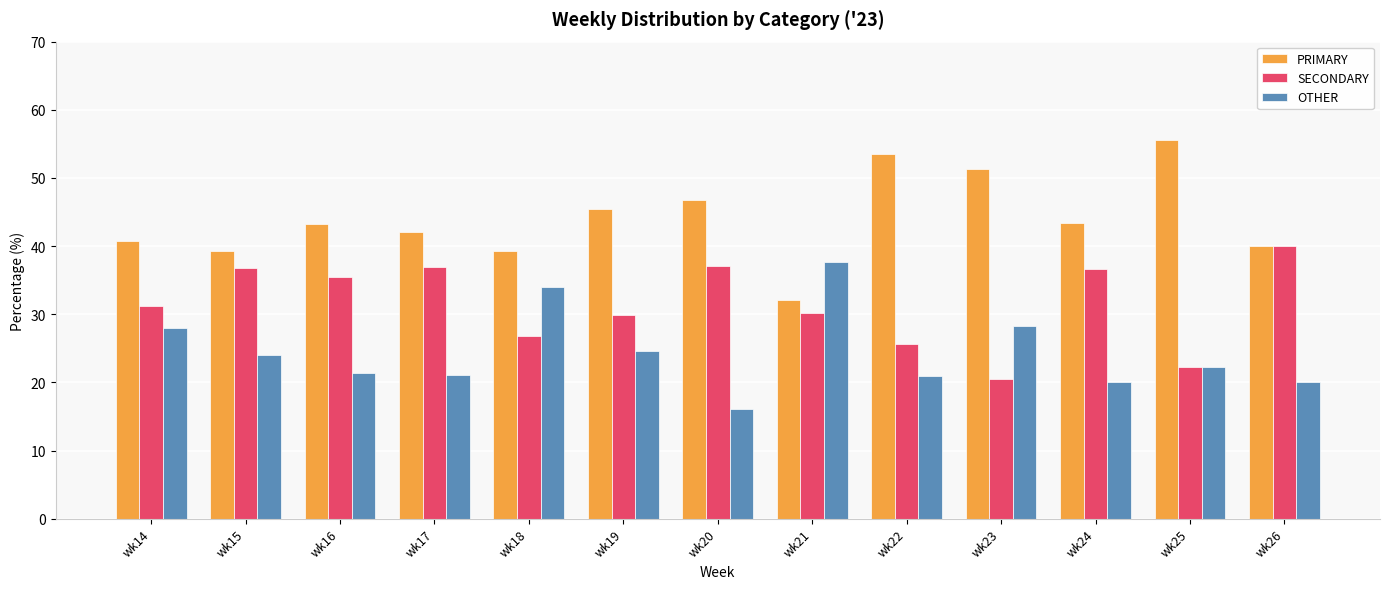

What is the average value of the OTHER series?

24.5